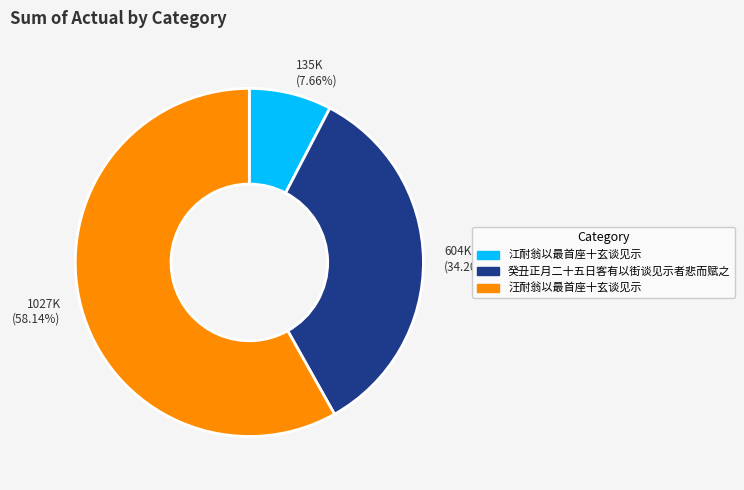

Which category has the smallest portion of the pie?

135K (7.66%)